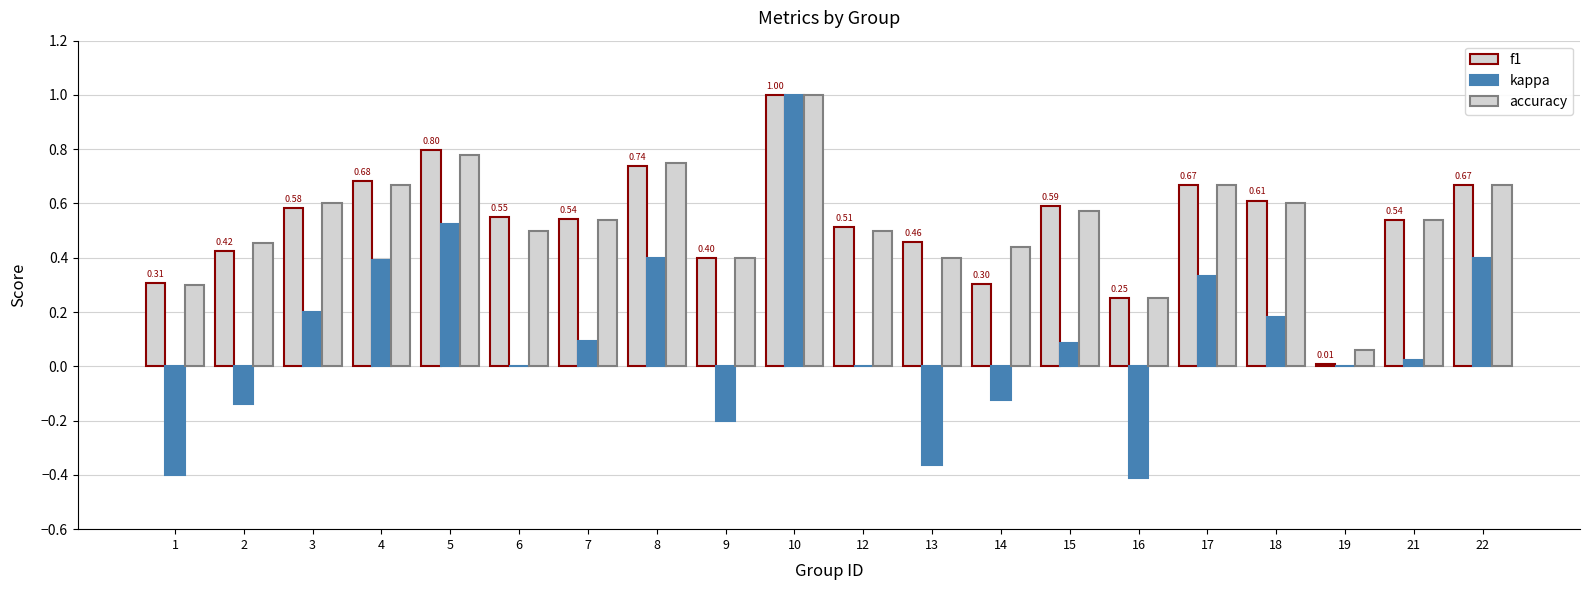

What is the difference between the maximum and minimum values in the kappa series?

1.4